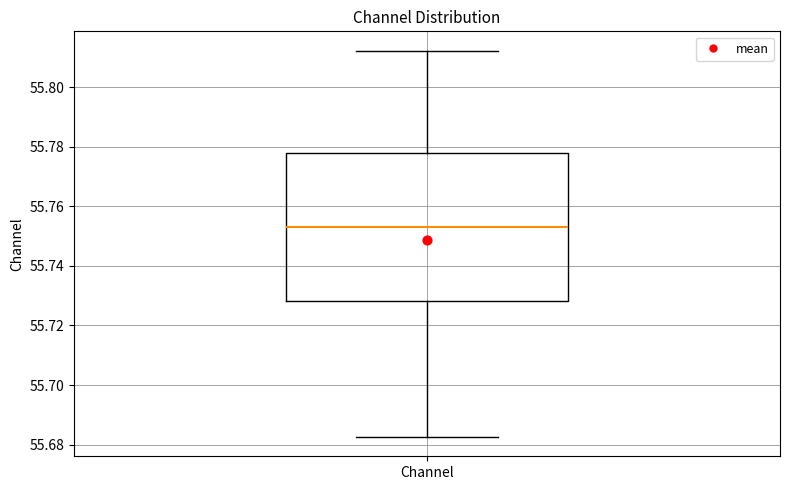

Read this box plot against the y-axis: the position of the median line, the range covered by the box, and the ends of both whiskers. The values are not printed on the chart, so give them approximately, as read against the axis.

median 55.754, box 55.728 to 55.778, whiskers 55.682 to 55.812